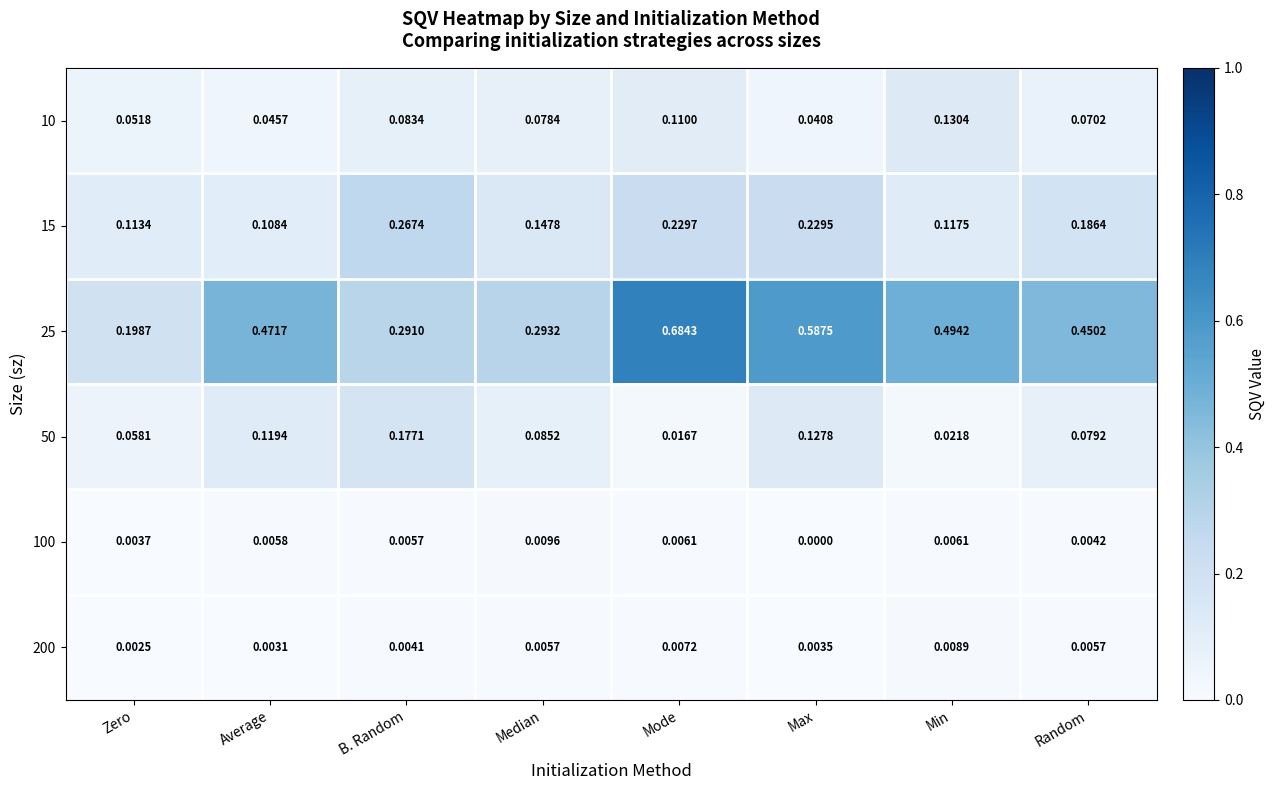

Rank the categories by 25 value from highest to lowest.

Mode, Max, Min, Average, Random, Median, B. Random, Zero